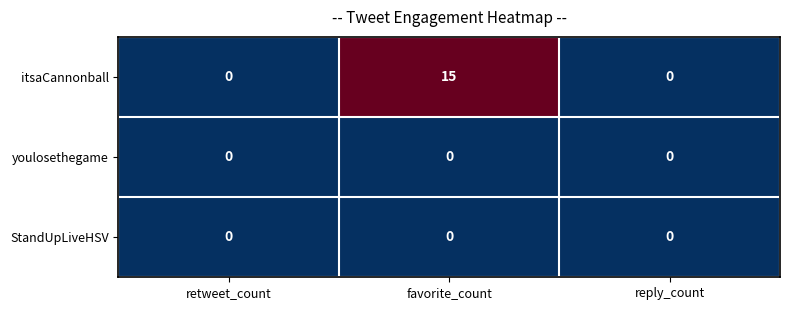

What is the sum of all itsaCannonball values?

15